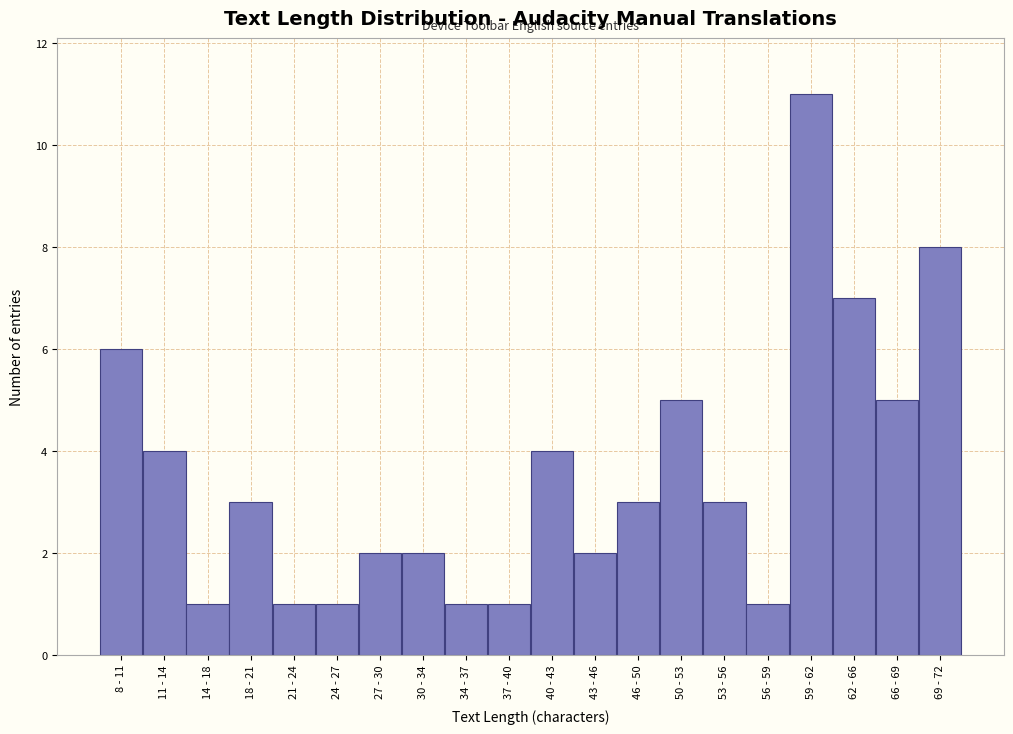

Reading left to right, extract all data points from this chart.

8 - 11=6	11 - 14=4	14 - 18=1	18 - 21=3	21 - 24=1	24 - 27=1	27 - 30=2	30 - 34=2	34 - 37=1	37 - 40=1	40 - 43=4	43 - 46=2	46 - 50=3	50 - 53=5	53 - 56=3	56 - 59=1	59 - 62=11	62 - 66=7	66 - 69=5	69 - 72=8